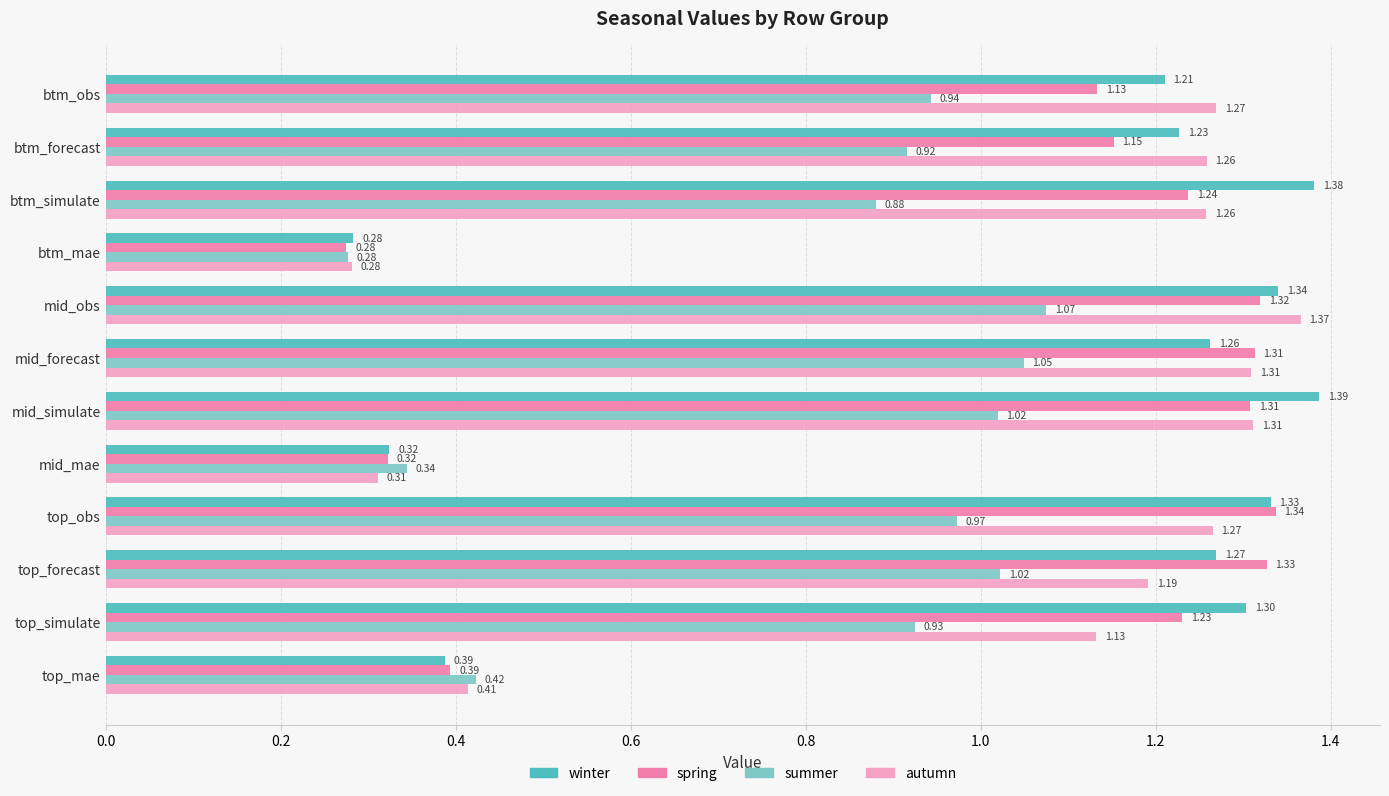

What is the spread (max minus min) of values at btm_simulate?

0.5